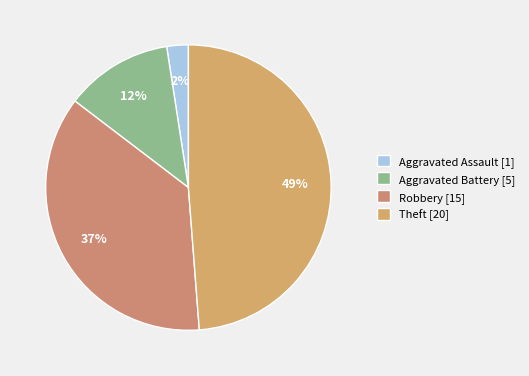

What is the change in value from Aggravated Assault to Robbery?

+14